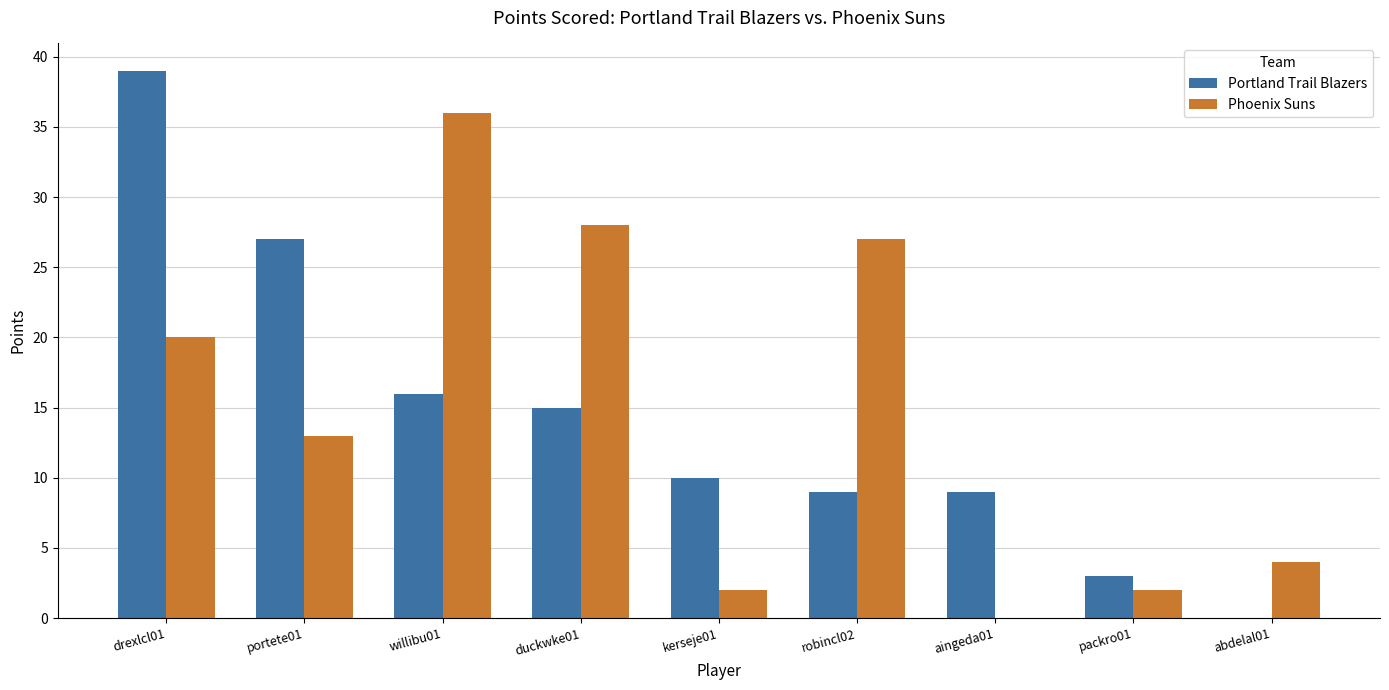

Read the Phoenix Suns value at willibu01, to the nearest 10.

40